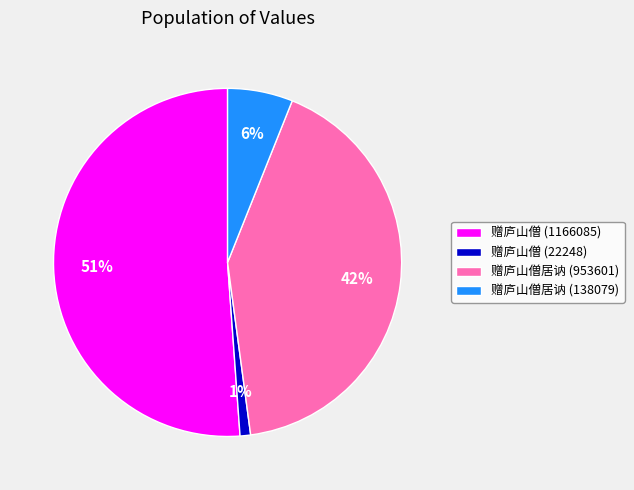

Which category has the smallest portion of the pie?

赠庐山僧 (22248)